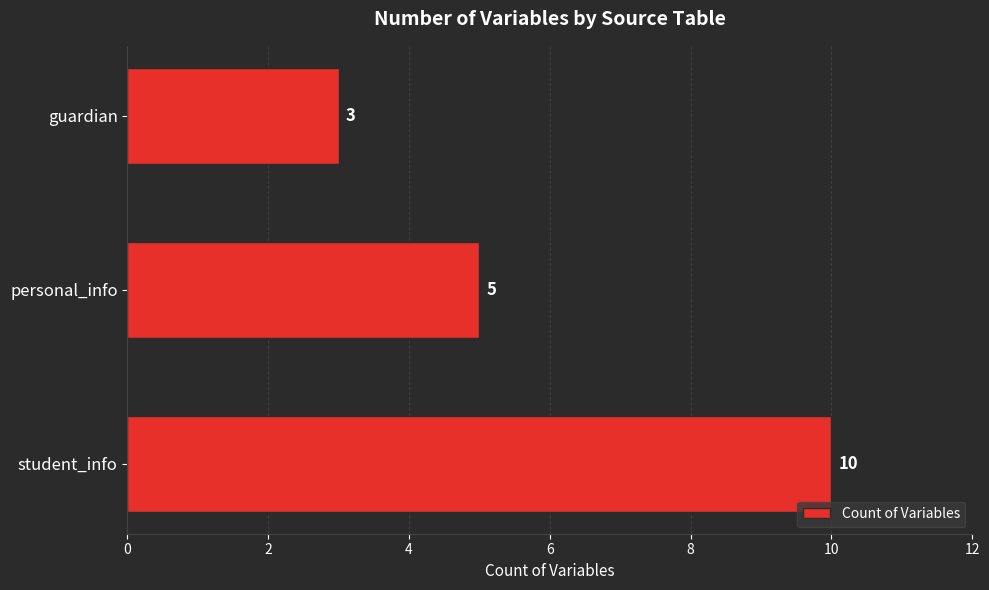

Does the chart contain any negative values?

No